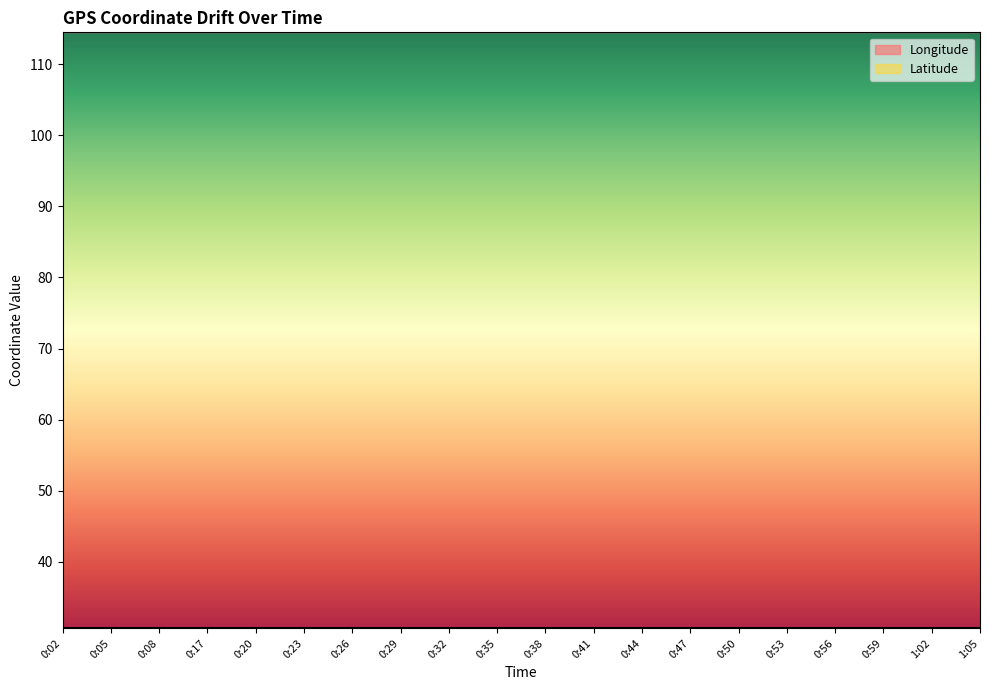

What is the label of the 3rd point from the right?

0:59